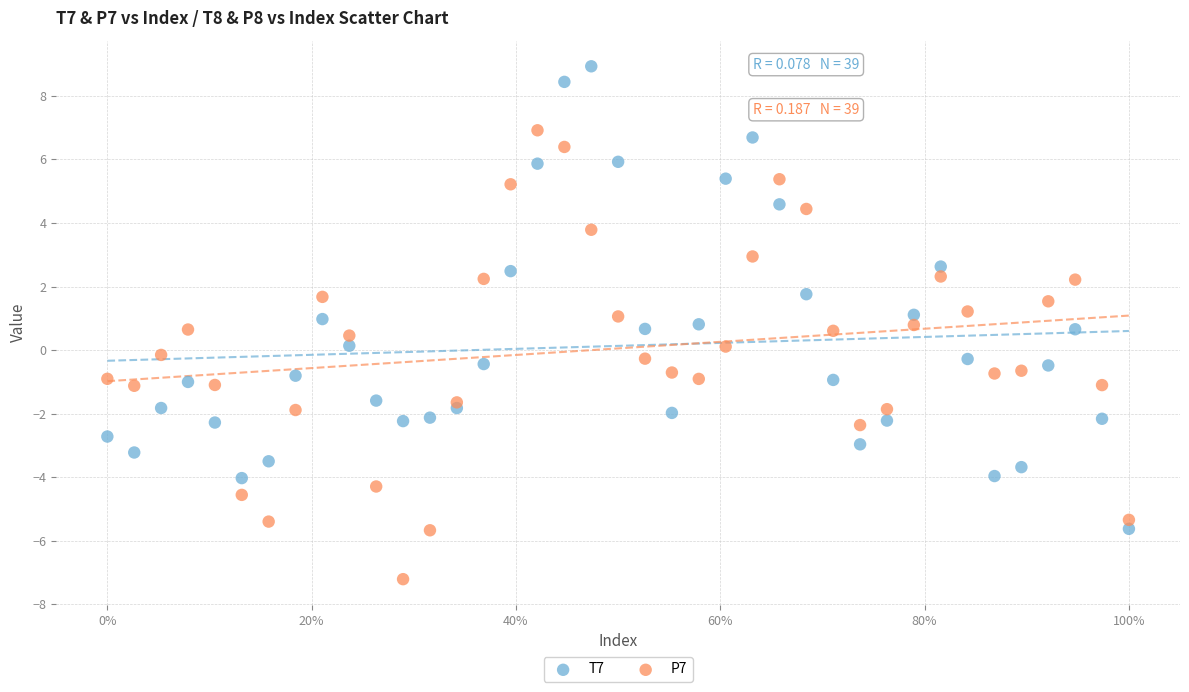

Which series reaches the maximum Y coordinate?

T7